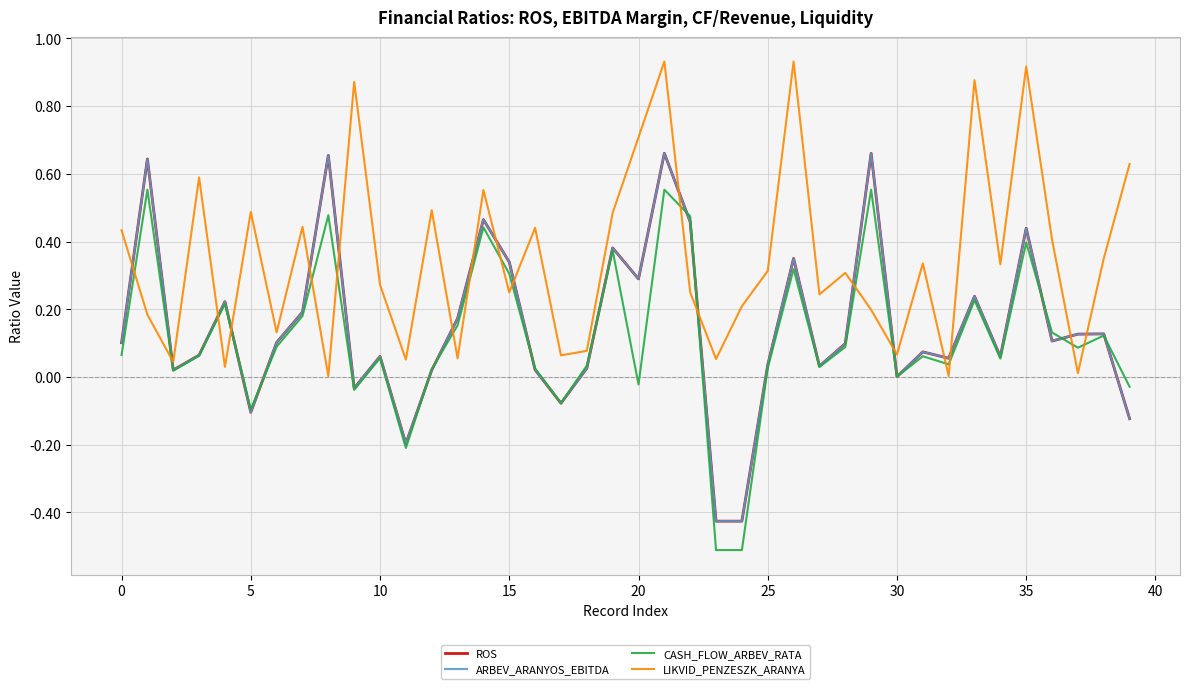

In LIKVID_PENZESZK_ARANYA, how many points are higher than both neighbors (excluding endpoints)?

13